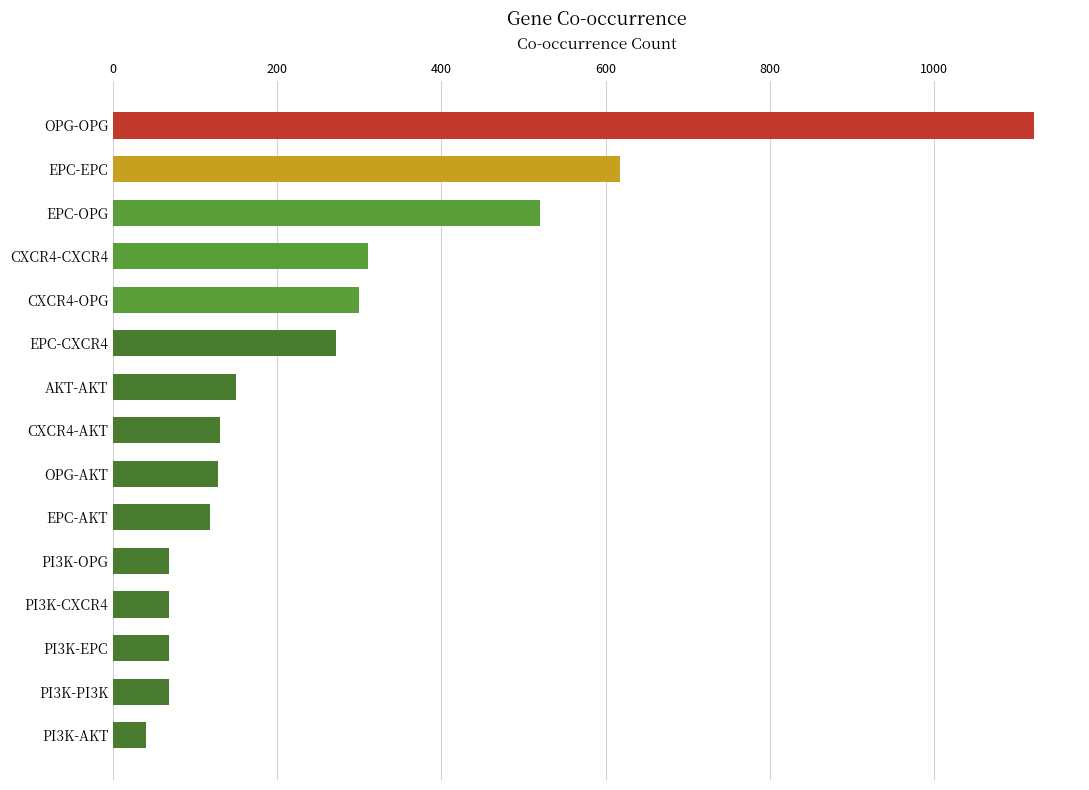

What is the approximate value at EPC-AKT?

118